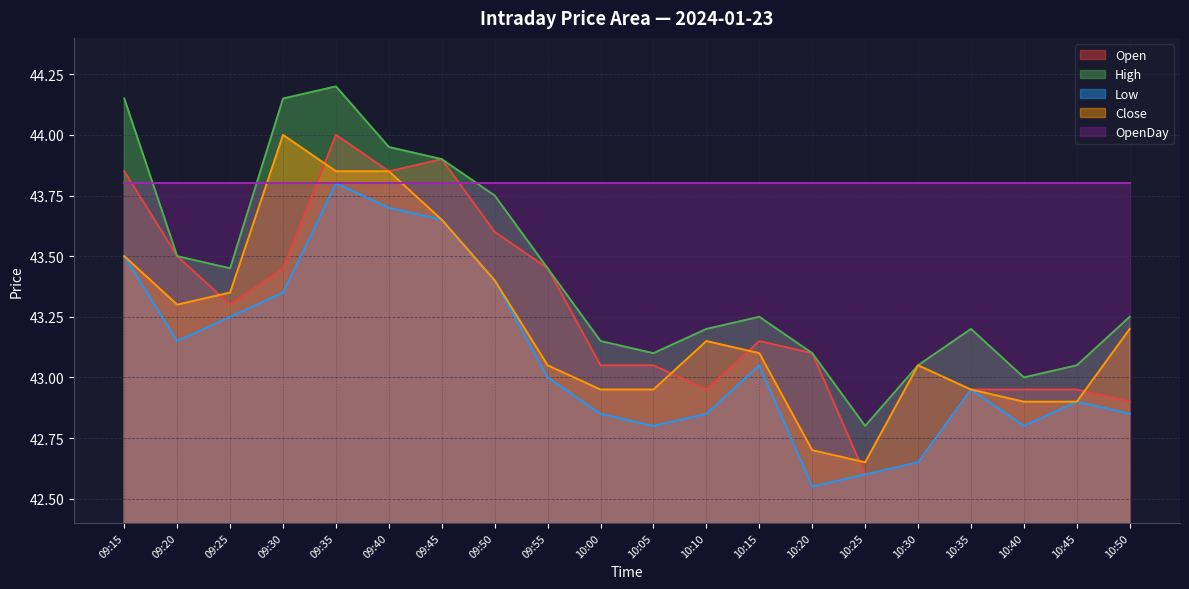

At which label does Open reach its peak?

09:35